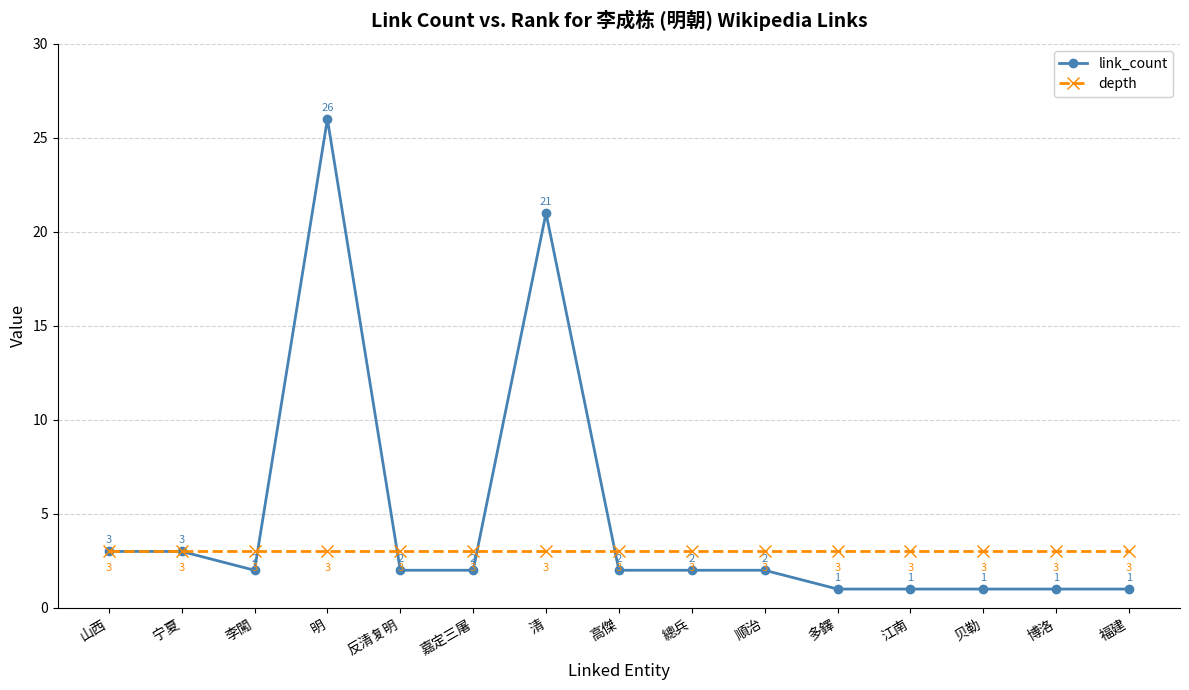

What is the label of the 5th point from the right?

多鐸